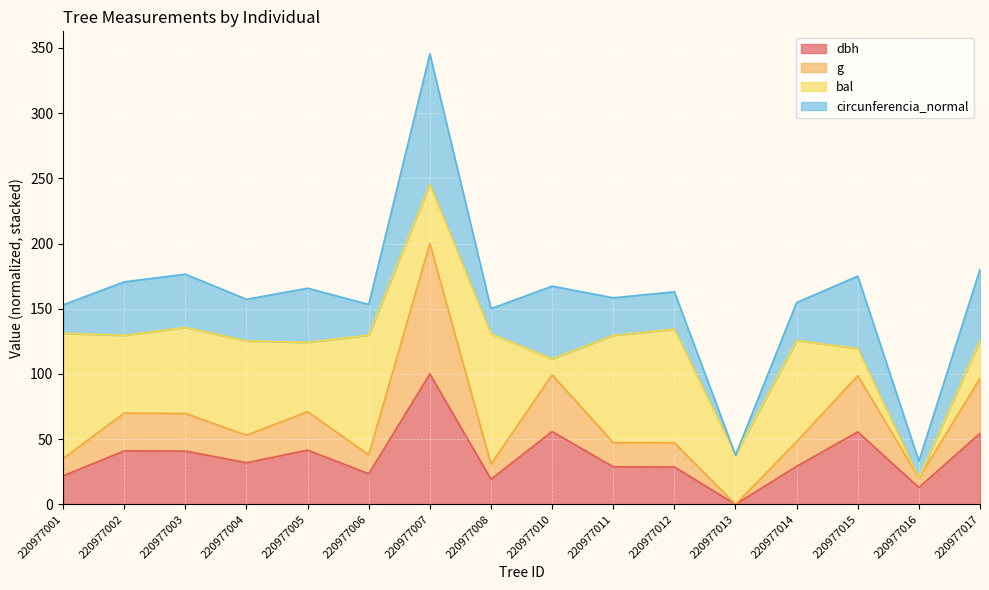

Where is the first local maximum for g?

220977002